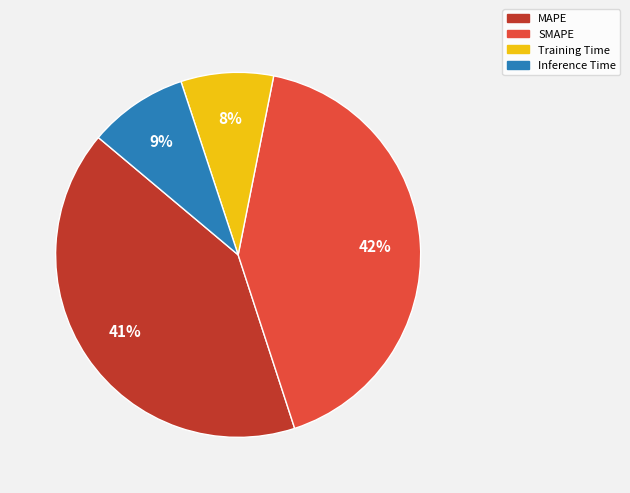

To the nearest percent, what portion does Inference Time represent?

9%